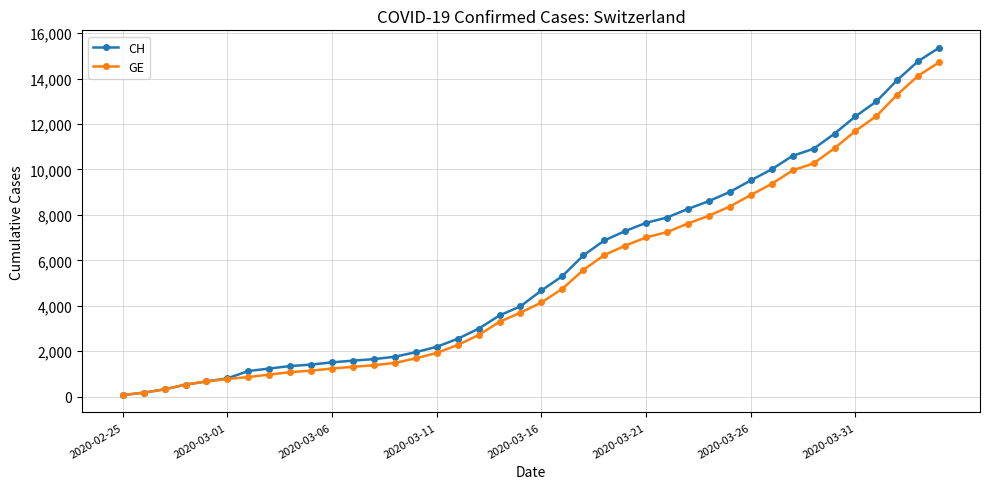

What is the greatest value displayed?

15359